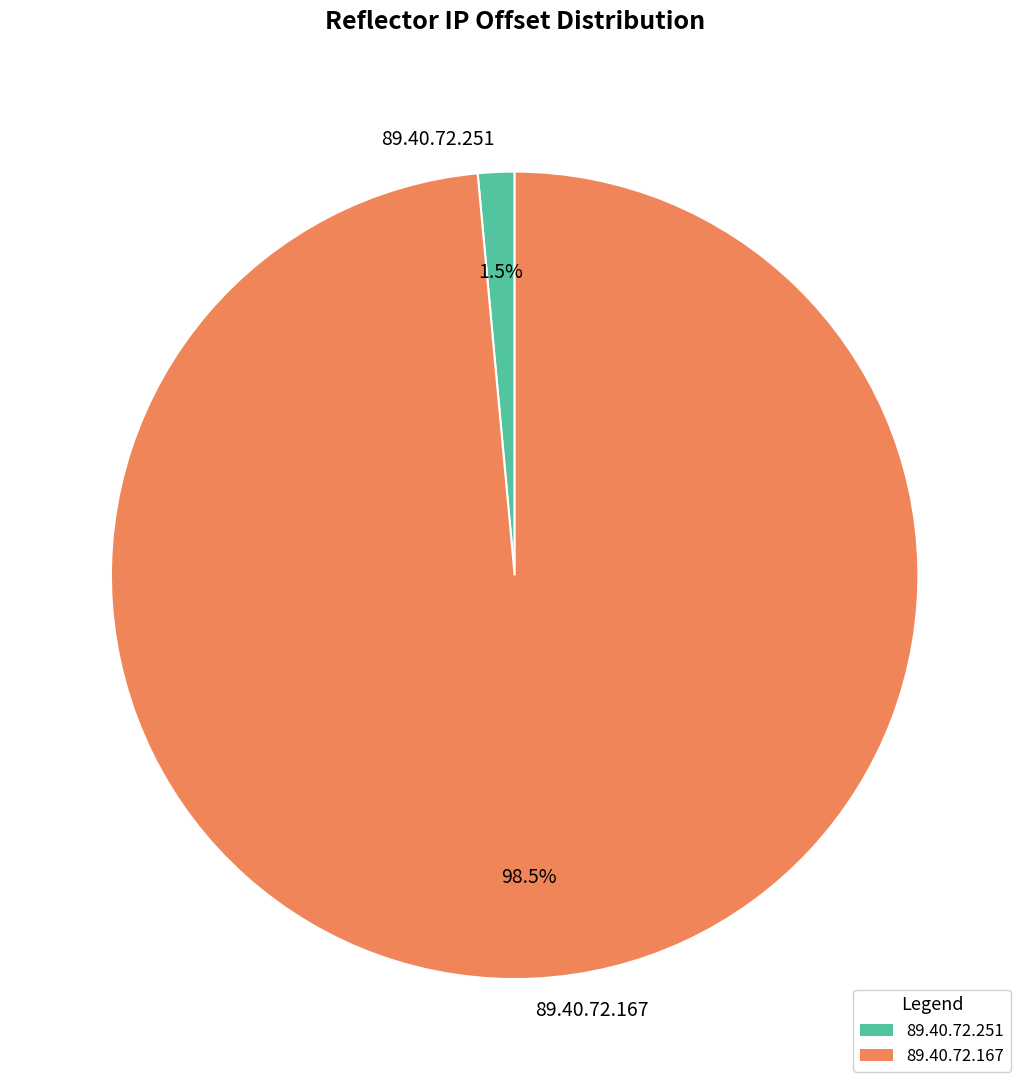

Which has a higher value, 89.40.72.167 or 89.40.72.251?

89.40.72.167